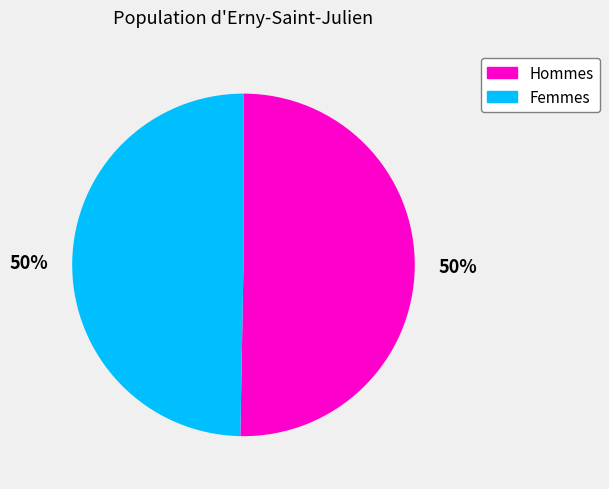

Combined, do Hommes and Femmes account for over 50%?

Yes